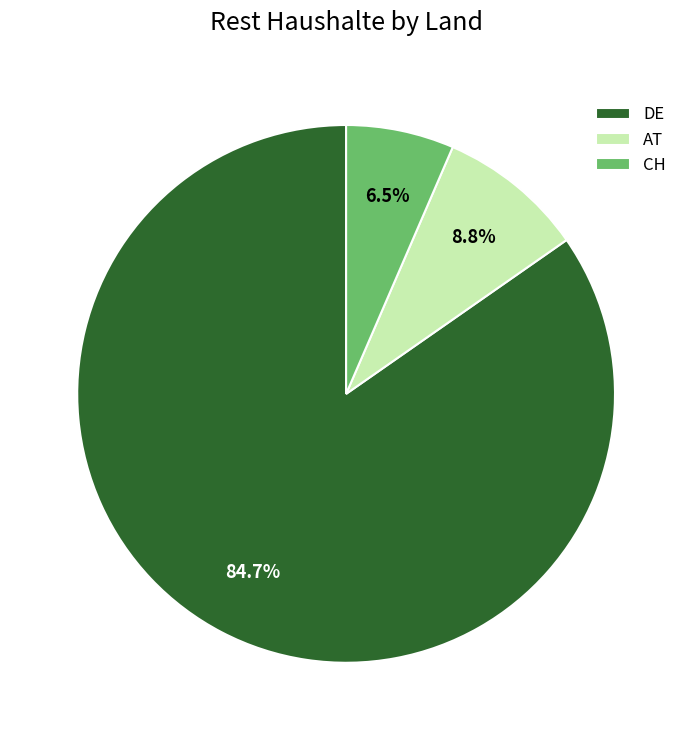

Rank the categories by value from lowest to highest.

CH, AT, DE